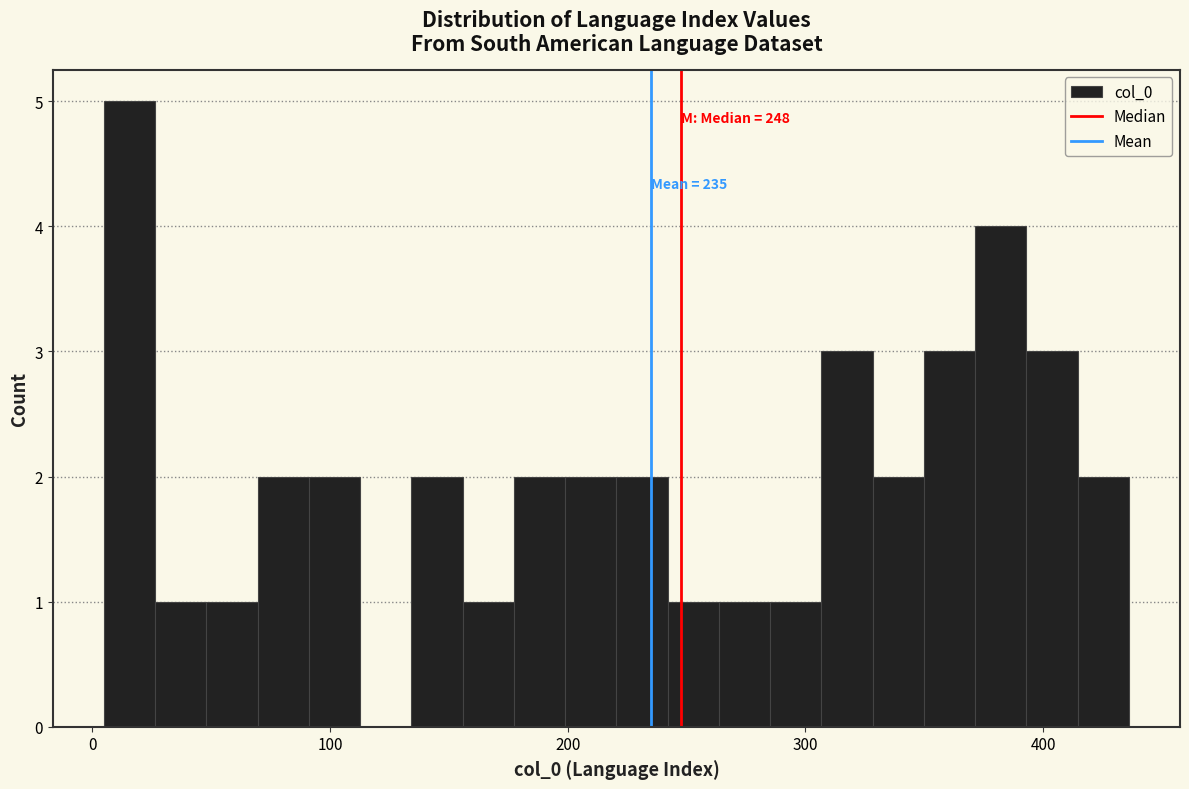

Read against the x-axis, roughly where is the centre of the tallest bar?

20